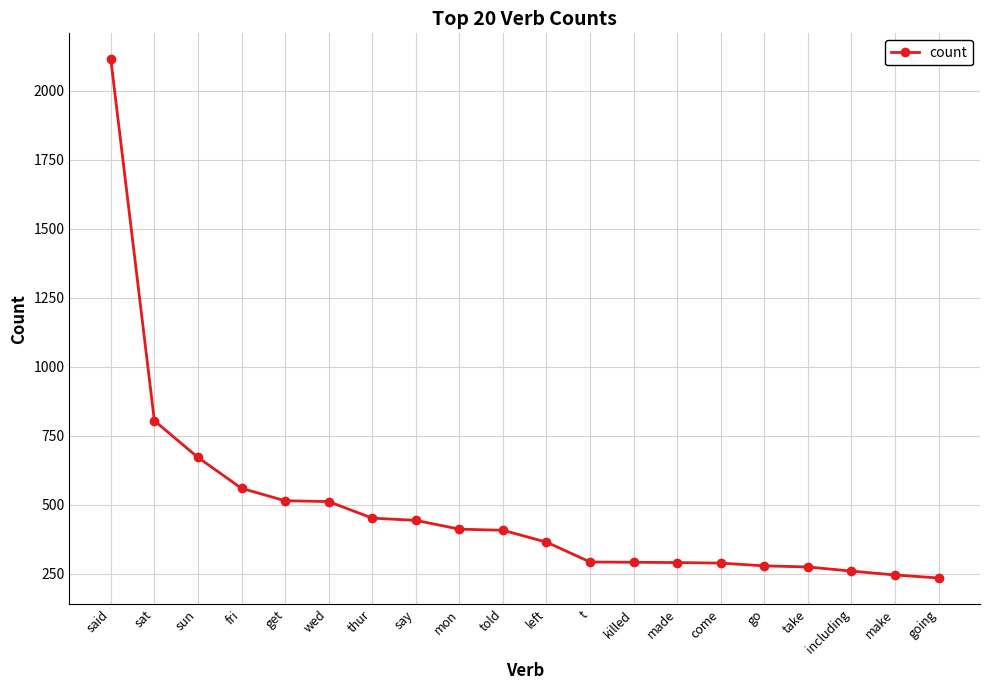

True or false: the data shows 382 at take.

False